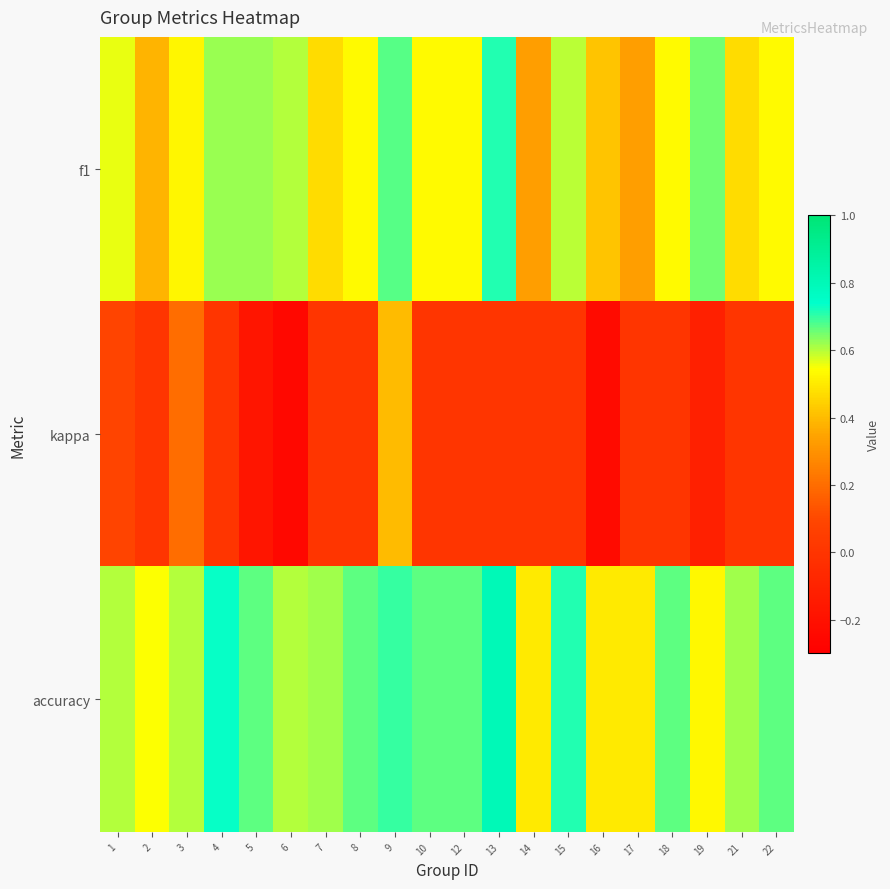

Reading left to right, what are all the values shown in this chart?

f1: 1=0.6	2=0.4	3=0.5	4=0.6	5=0.6	6=0.6	7=0.5	8=0.5	9=0.7	10=0.5	12=0.5	13=0.7	14=0.3	15=0.6	16=0.4	17=0.3	18=0.5	19=0.7	21=0.5	22=0.5
kappa: 1=0.1	2=0.0	3=0.2	4=0.0	5=-0.2	6=-0.2	7=0.0	8=0.0	9=0.4	10=0.0	12=0.0	13=0.0	14=0.0	15=0.0	16=-0.2	17=0.0	18=0.0	19=-0.1	21=0.0	22=0.0
accuracy: 1=0.6	2=0.5	3=0.6	4=0.7	5=0.7	6=0.6	7=0.6	8=0.7	9=0.7	10=0.7	12=0.7	13=0.8	14=0.5	15=0.7	16=0.5	17=0.5	18=0.7	19=0.5	21=0.6	22=0.7